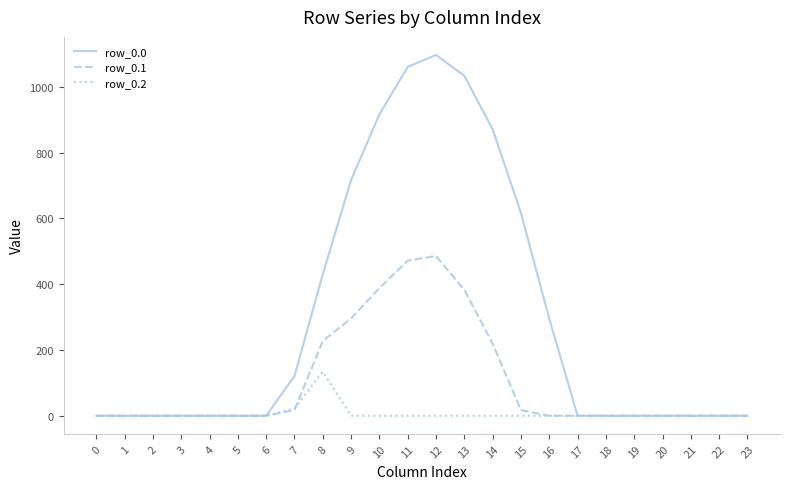

Does the chart display data point markers on the line(s)?

No